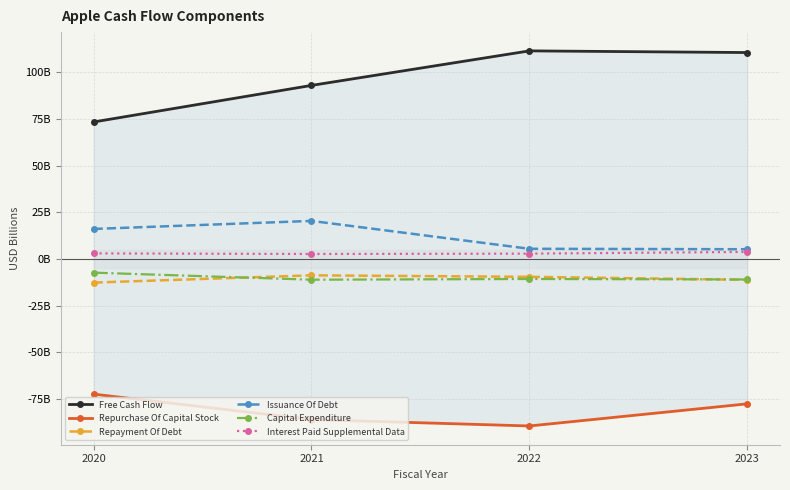

How many categories are shown in the chart?

4